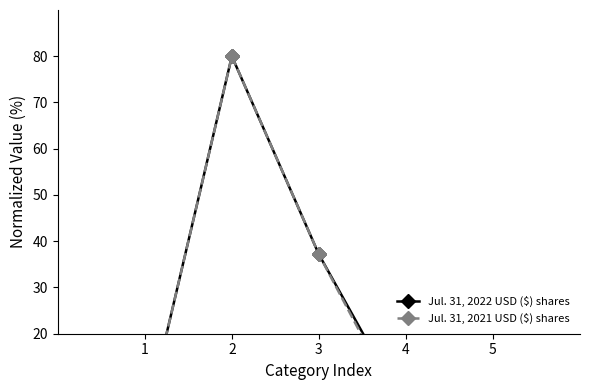

Is it true that Jul. 31, 2022 USD ($) shares equals 5.4 at 4?

False